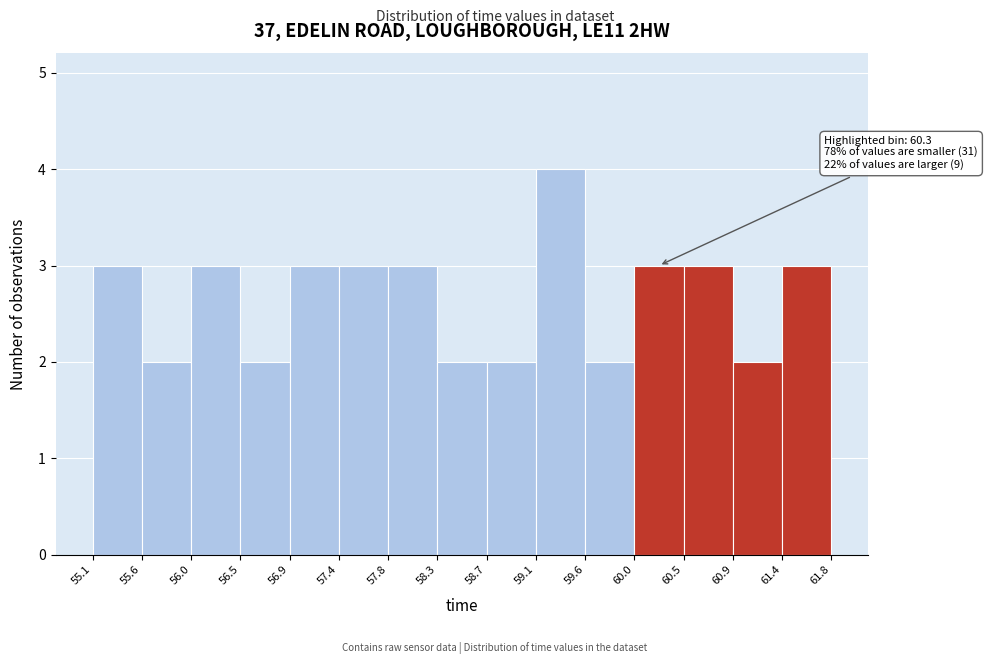

Over which range of the x-axis is the bar tallest?

59.1 to 59.6